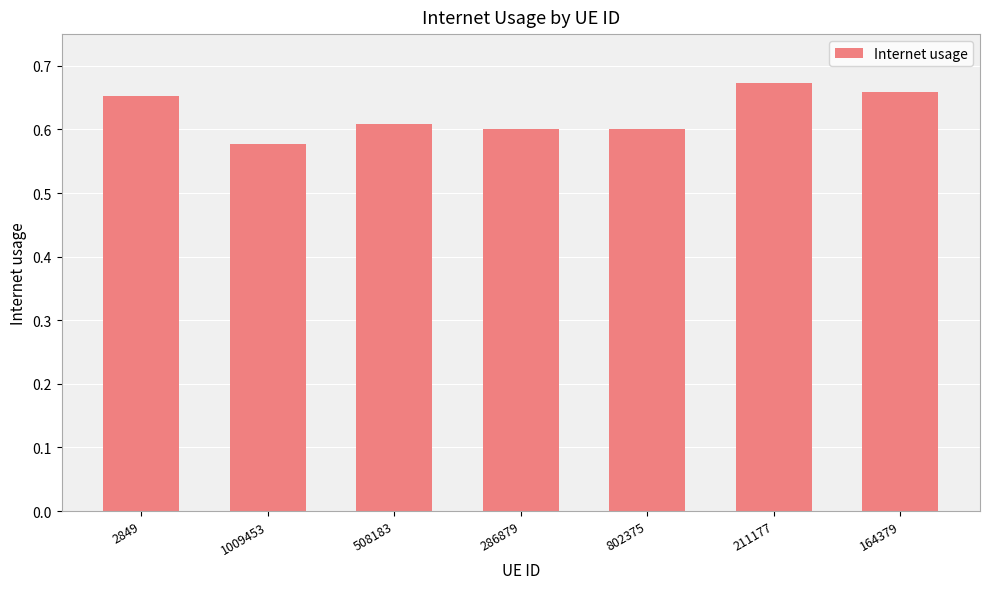

What is the difference between the second highest and second lowest values?

0.1